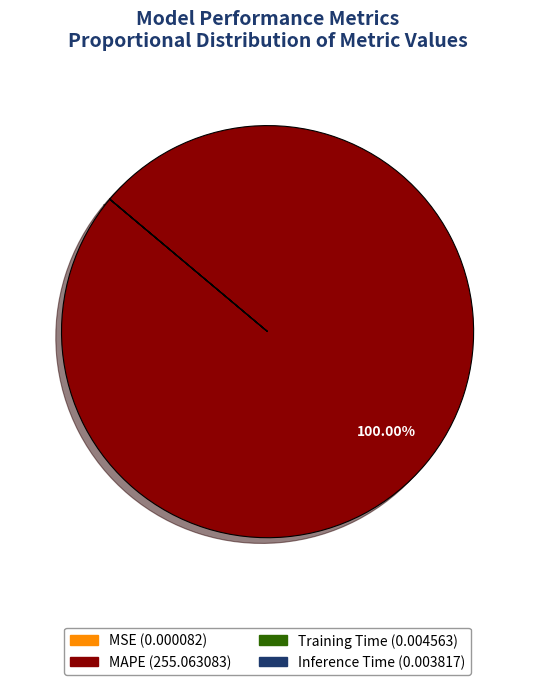

To the nearest percent, what is the average slice percentage?

25%